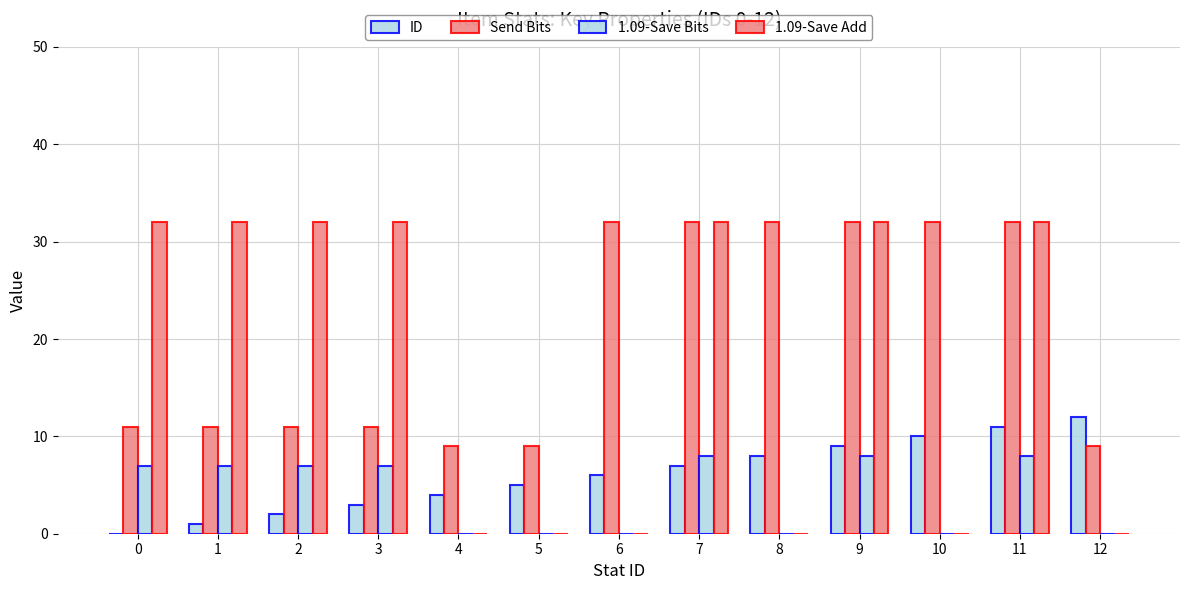

Which series has the largest range (max minus min)?

1.09-Save Add